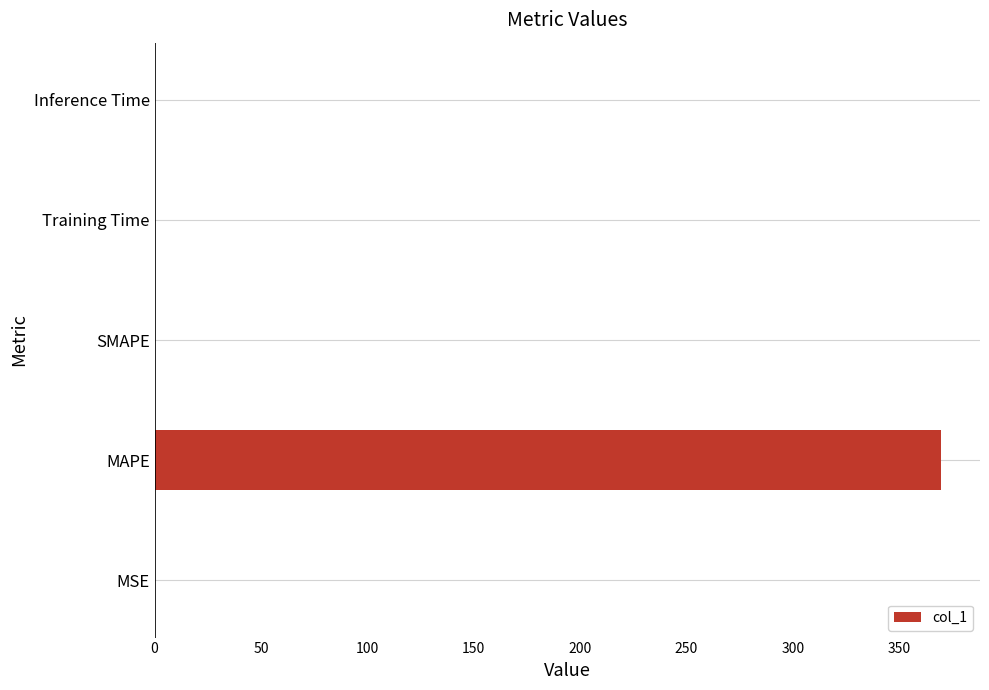

True or false: the data shows -211.7 at SMAPE.

False